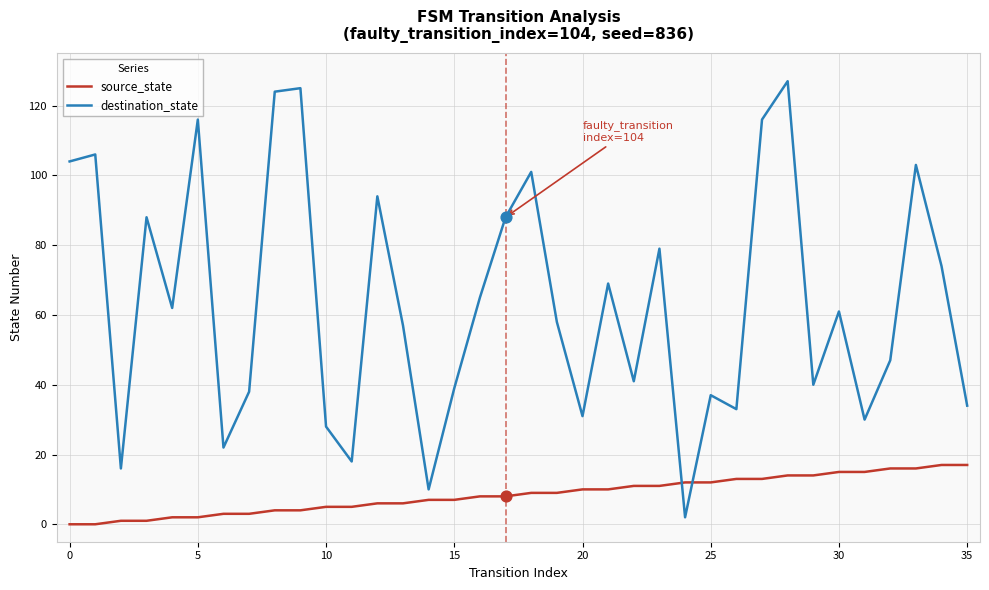

Which series has the largest total across all categories?

destination_state